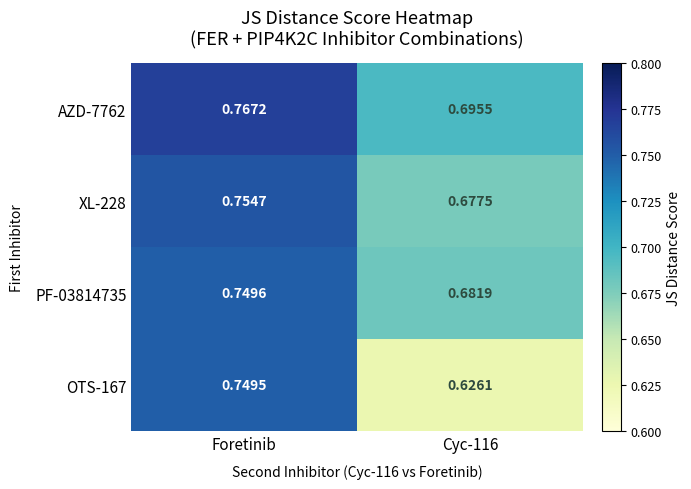

At which category is the sum across all series the highest?

Foretinib